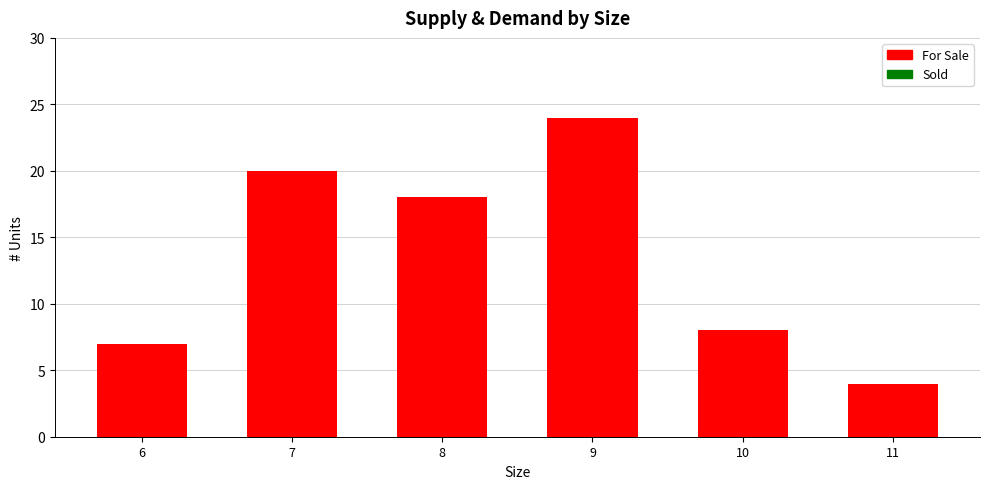

What is the value of the 3rd bar from the left?

18